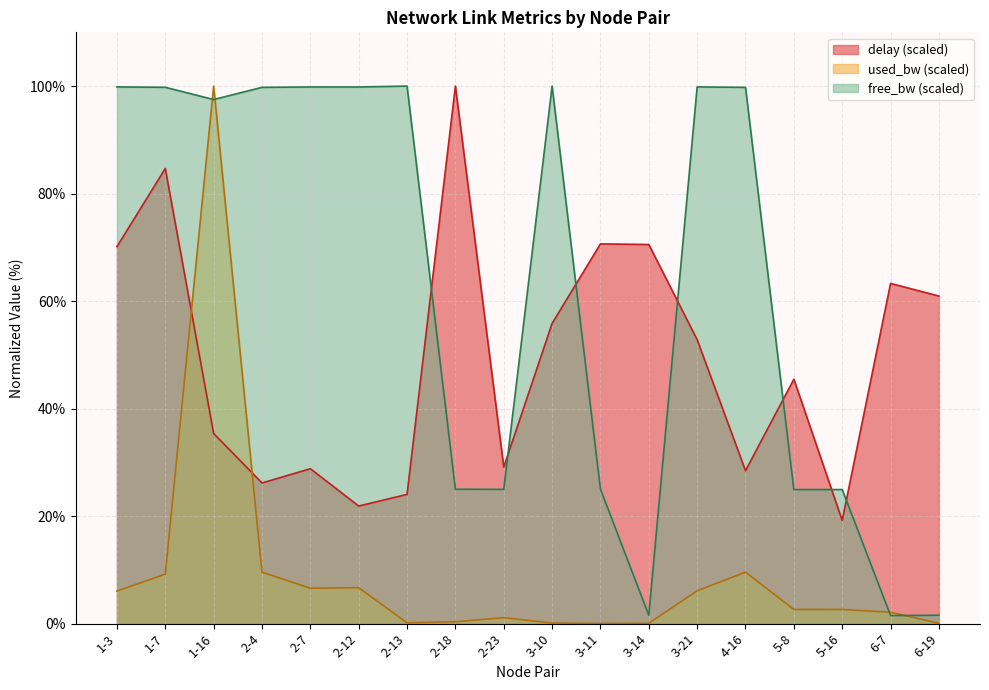

List the labels in order of delay value, largest first.

2-18, 1-7, 3-11, 3-14, 1-3, 6-7, 6-19, 3-10, 3-21, 5-8, 1-16, 2-23, 2-7, 4-16, 2-4, 2-13, 2-12, 5-16